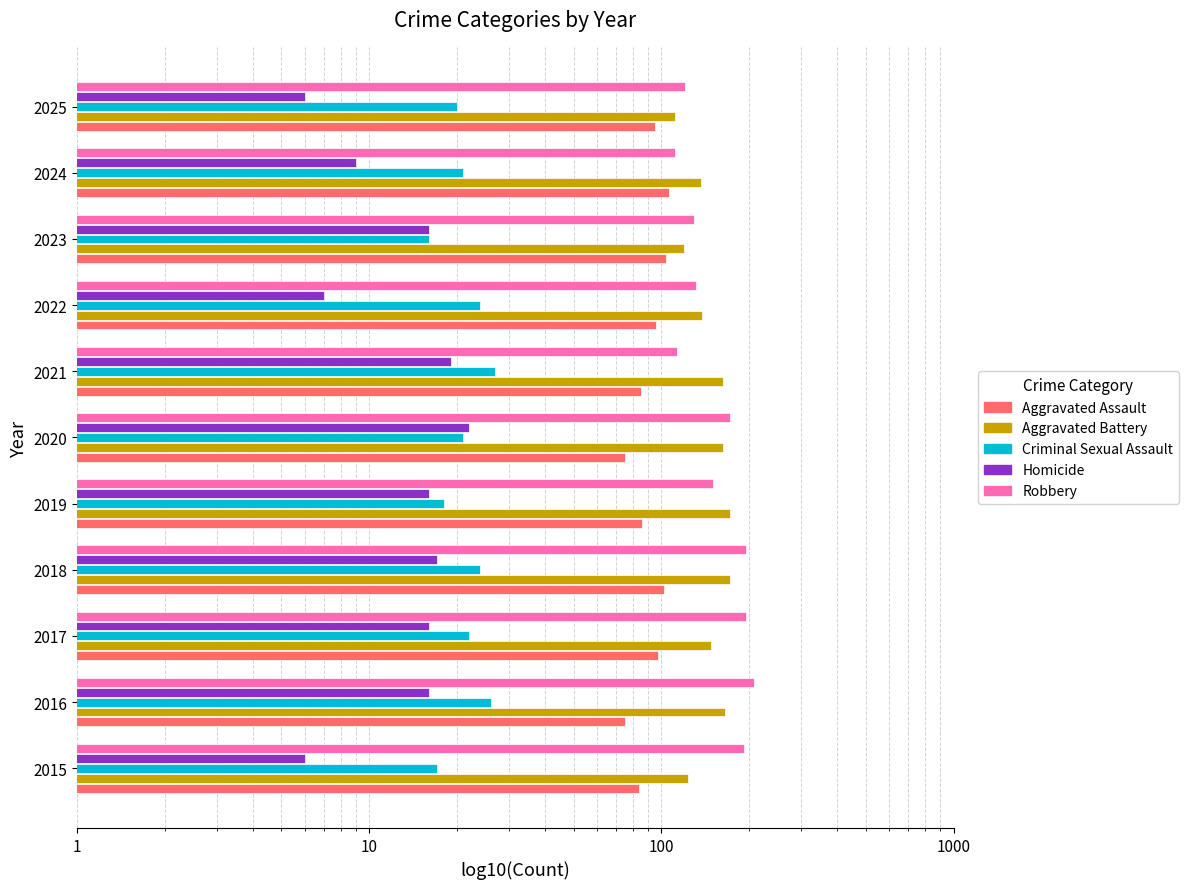

Does the chart contain stacked bars?

No